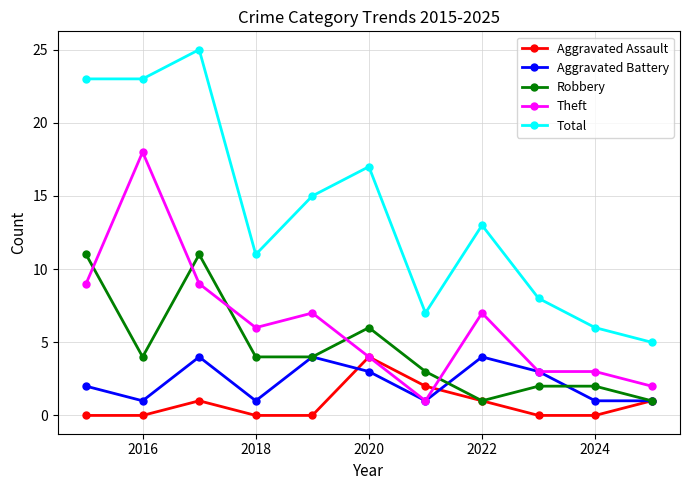

True or false: Aggravated Battery and Total cross at least once.

False